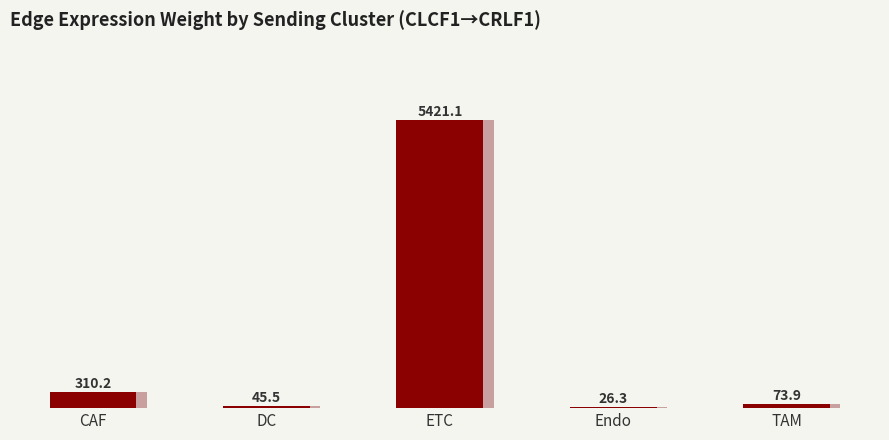

Where does the data first go above 73?

CAF